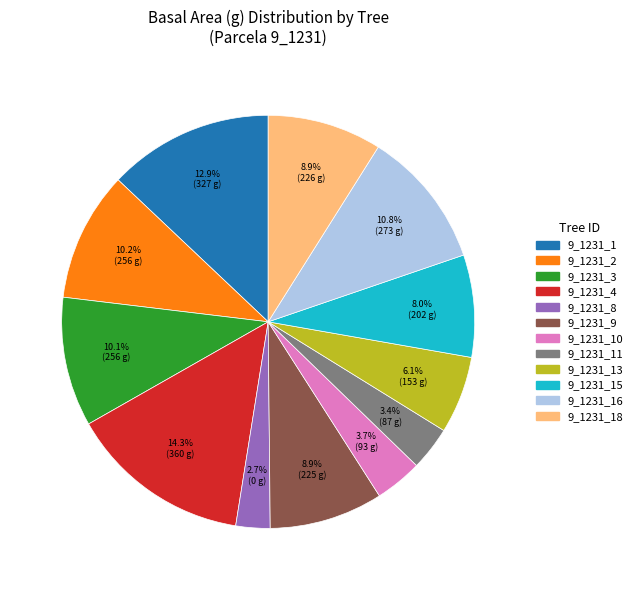

Is there any slice that represents more than half of the pie?

No